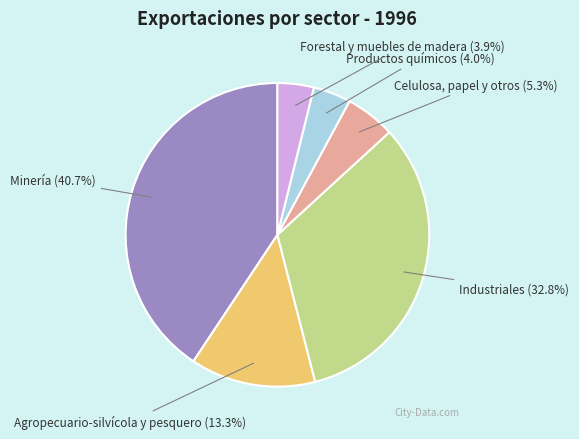

Is there any slice that represents more than half of the pie?

No